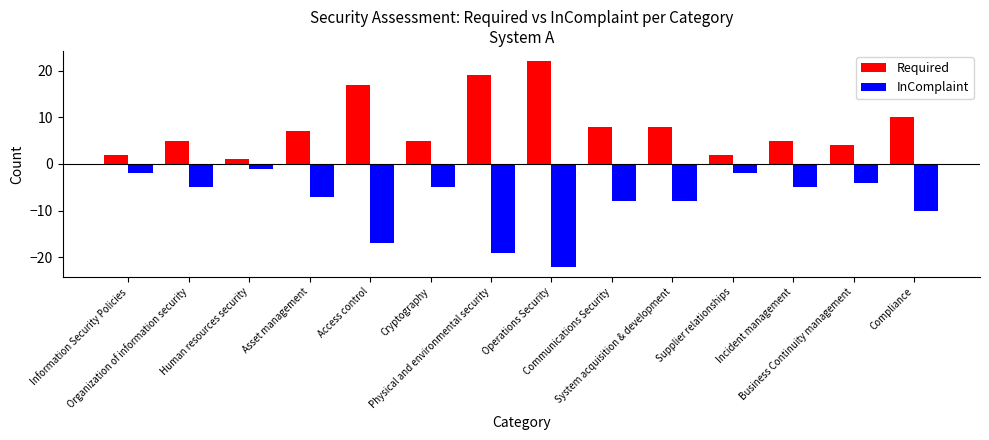

Reading left to right, what are all the values shown in this chart?

Required: 2	5	1	7	17	5	19	22	8	8	2	5	4	10
InComplaint: -2	-5	-1	-7	-17	-5	-19	-22	-8	-8	-2	-5	-4	-10